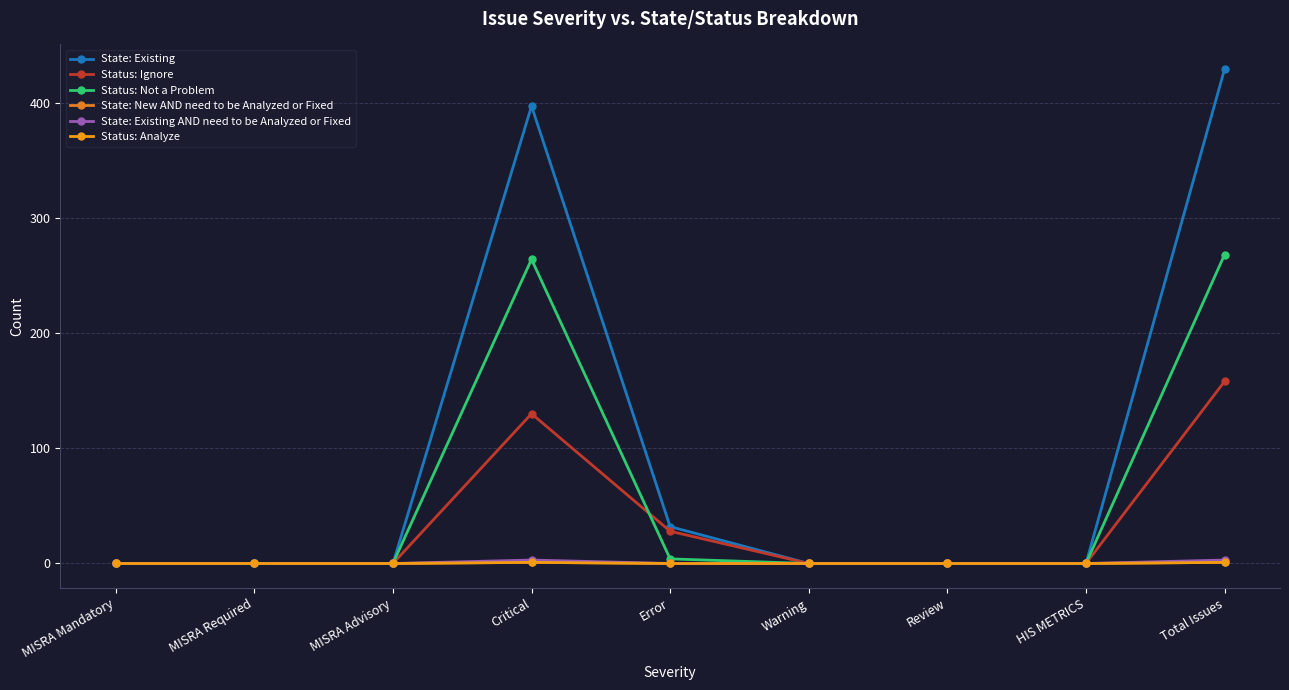

Which label corresponds to the largest value in the chart?

Total Issues